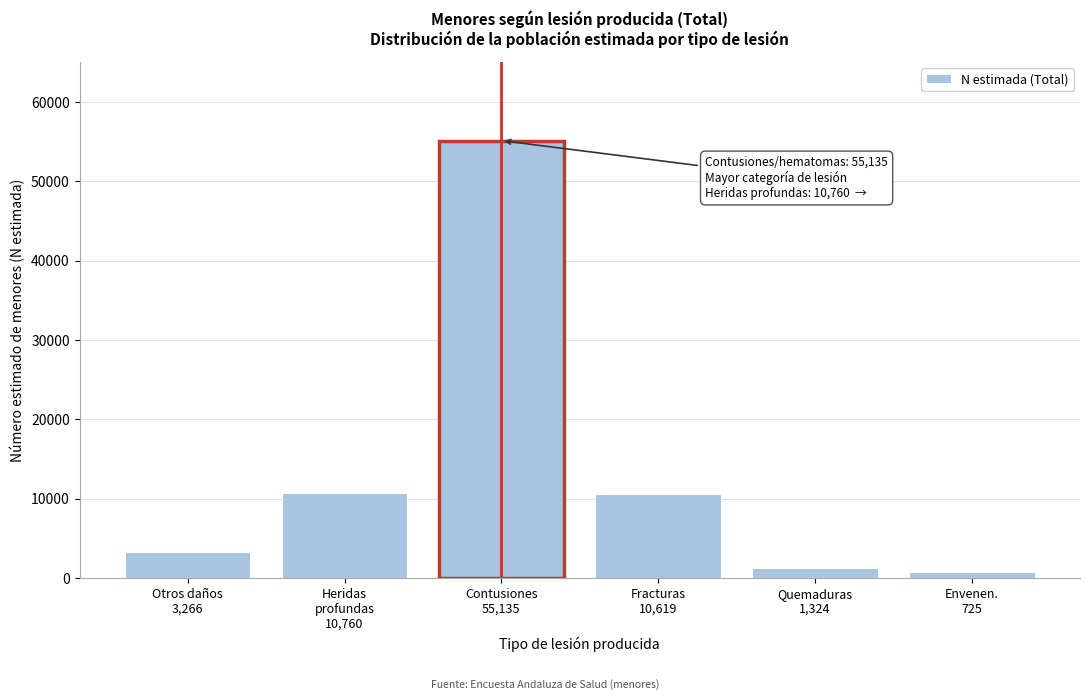

What is the greatest value displayed?

55135